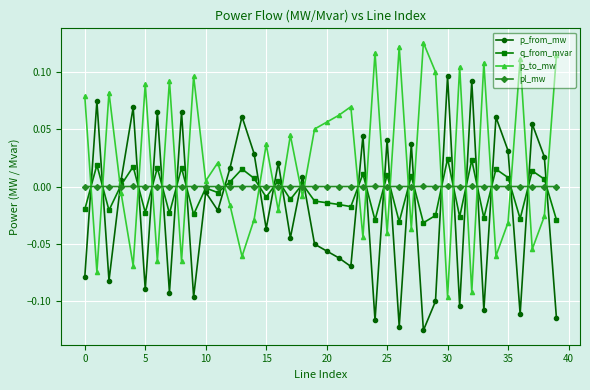

True or false: p_from_mw has more than 2 points higher than both neighbors.

True